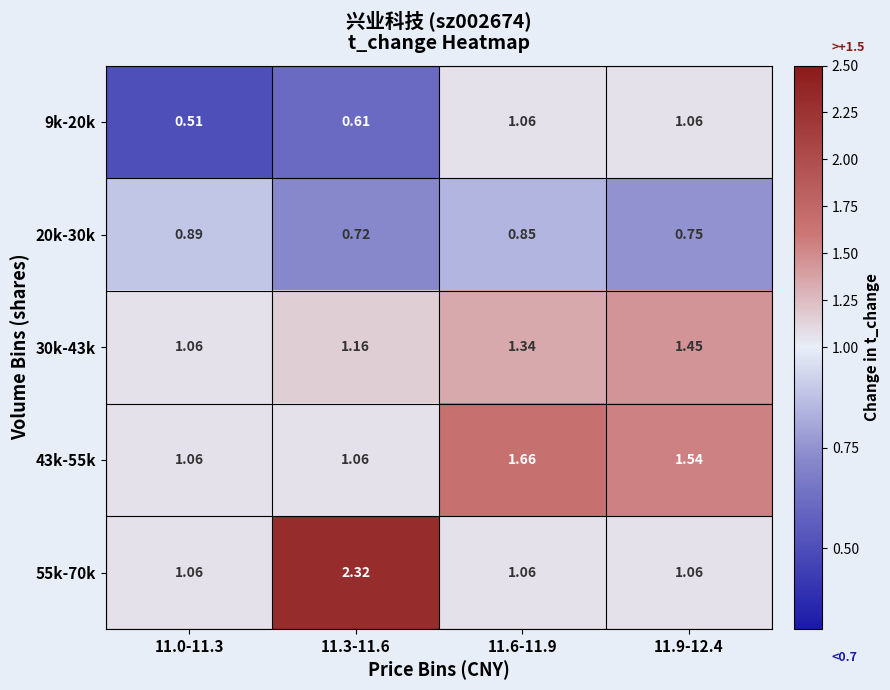

At which category is the sum across all series the highest?

11.6-11.9